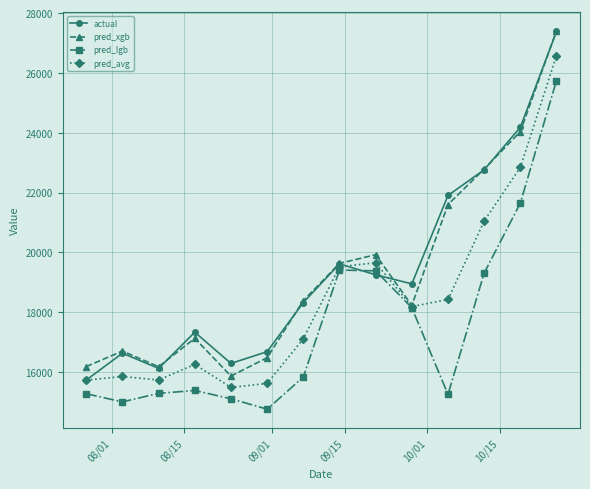

What is the value of the pred_xgb point at the 10th from the left?

18226.9